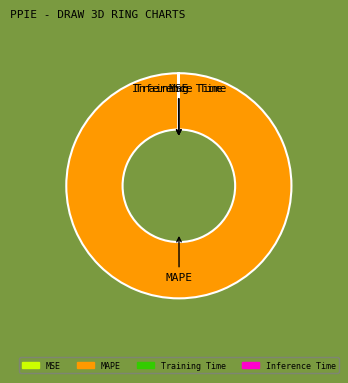

Which slice represents more than half of the pie?

MAPE